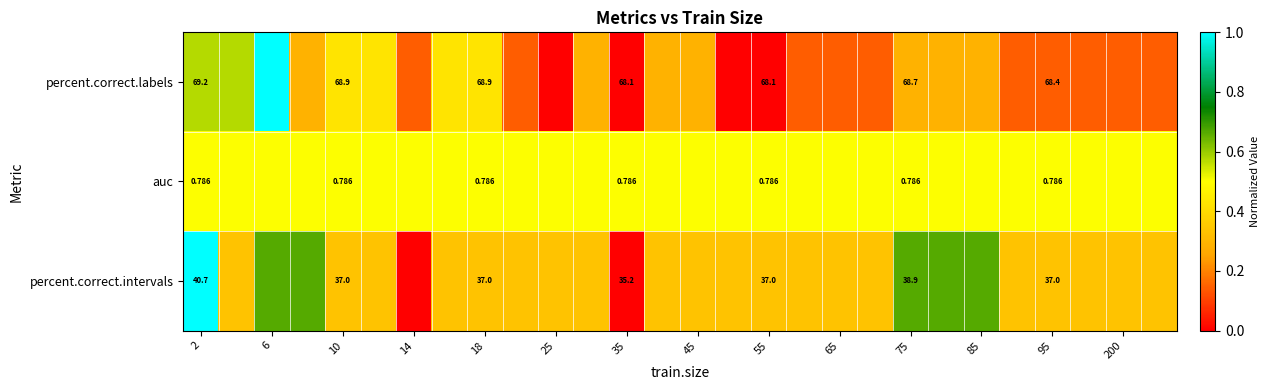

Rank the series at 55 from highest to lowest value.

percent.correct.labels, percent.correct.intervals, auc